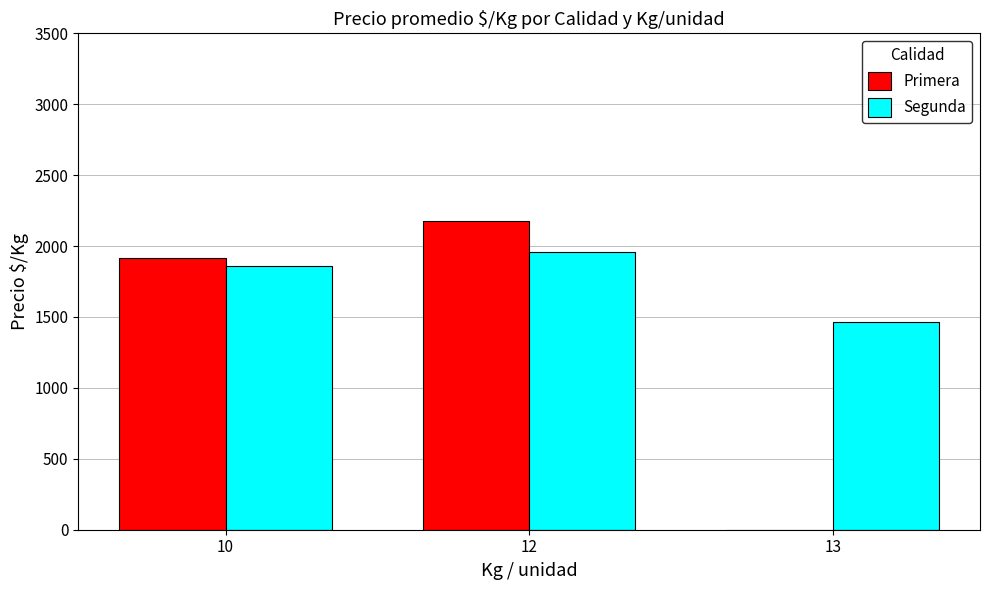

Is it true that Segunda equals 458 at 10?

False